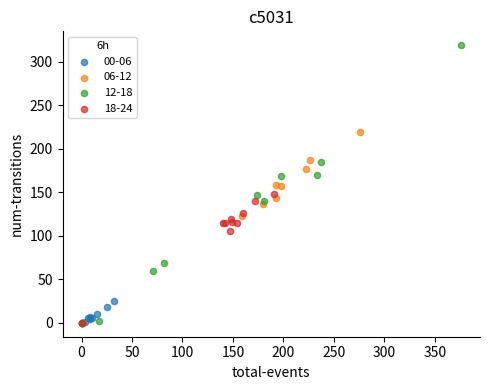

Which series has the widest spread of Y values?

12-18